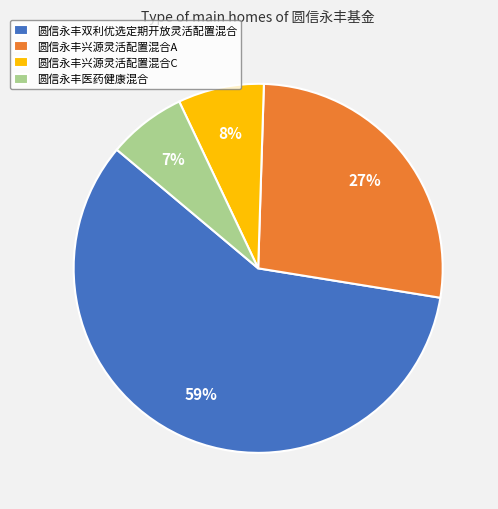

Which has a higher value, 圆信永丰兴源灵活配置混合C or 圆信永丰双利优选定期开放灵活配置混合?

圆信永丰双利优选定期开放灵活配置混合